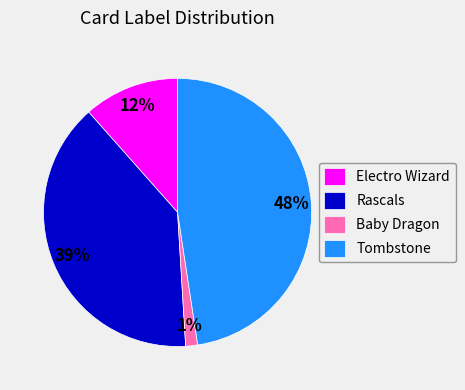

To the nearest percent, what is the average slice percentage?

25%